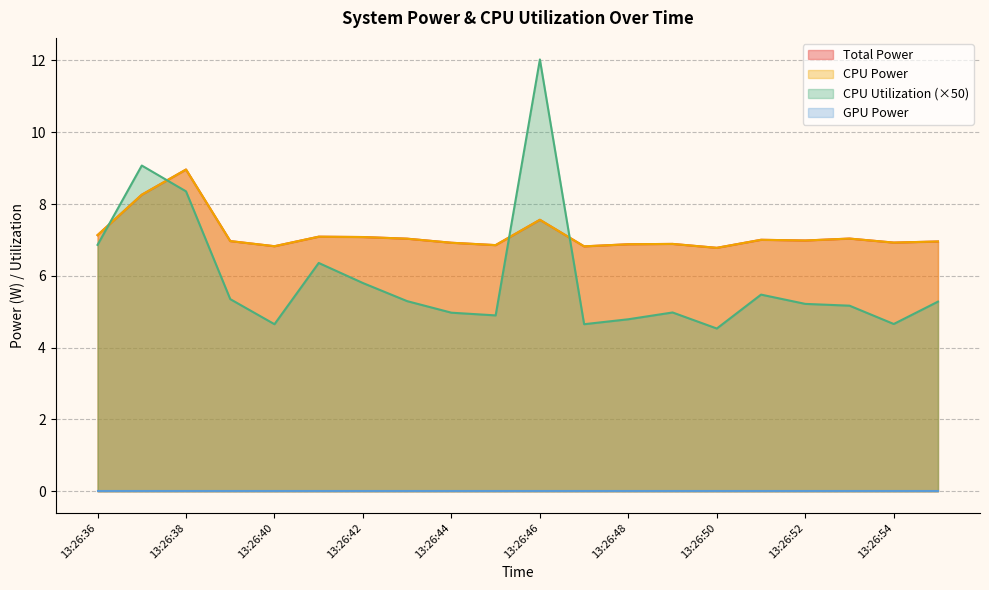

True or false: Total Power has more than 2 points higher than both neighbors.

True